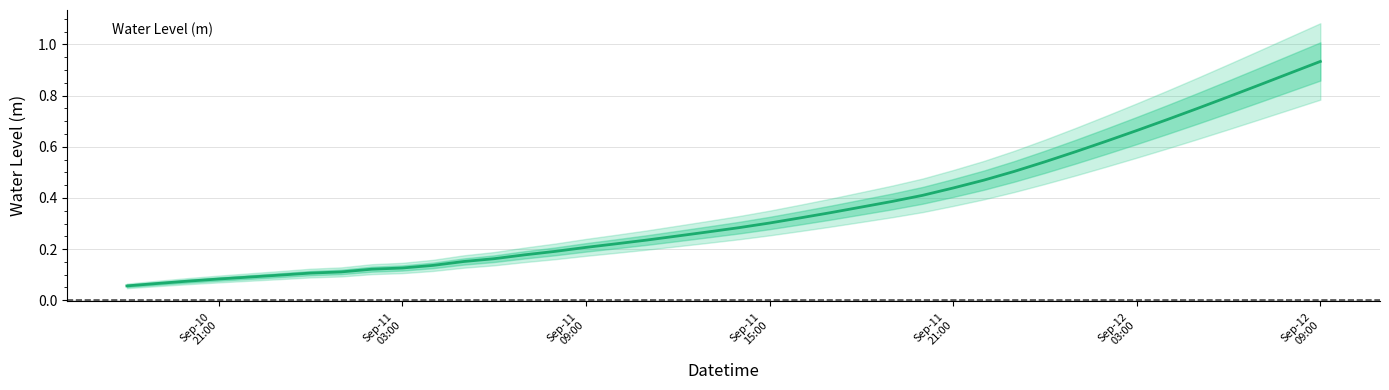

What is the greatest value displayed?

0.9